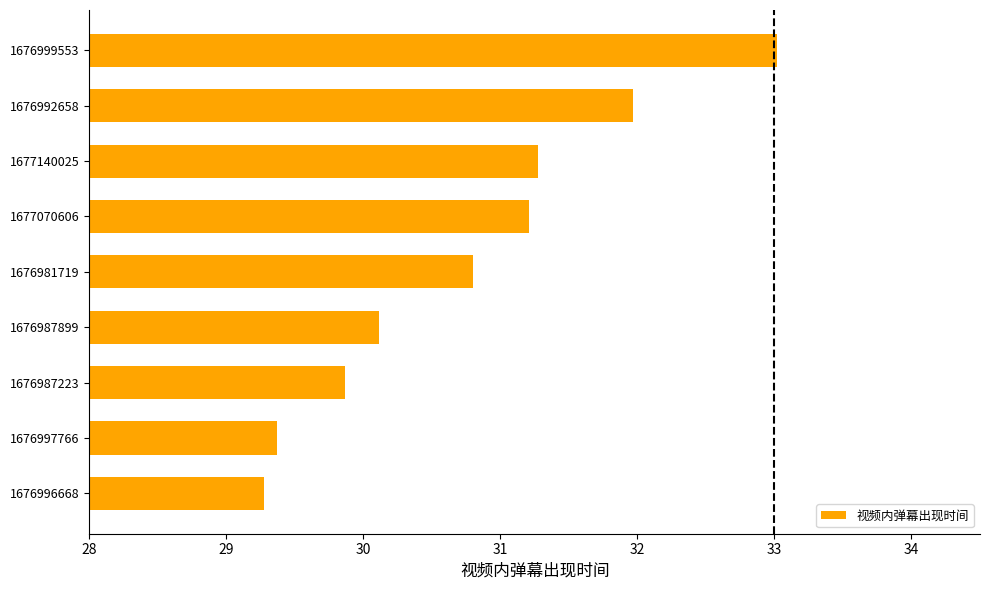

What is the minimum value shown in the chart?

29.3